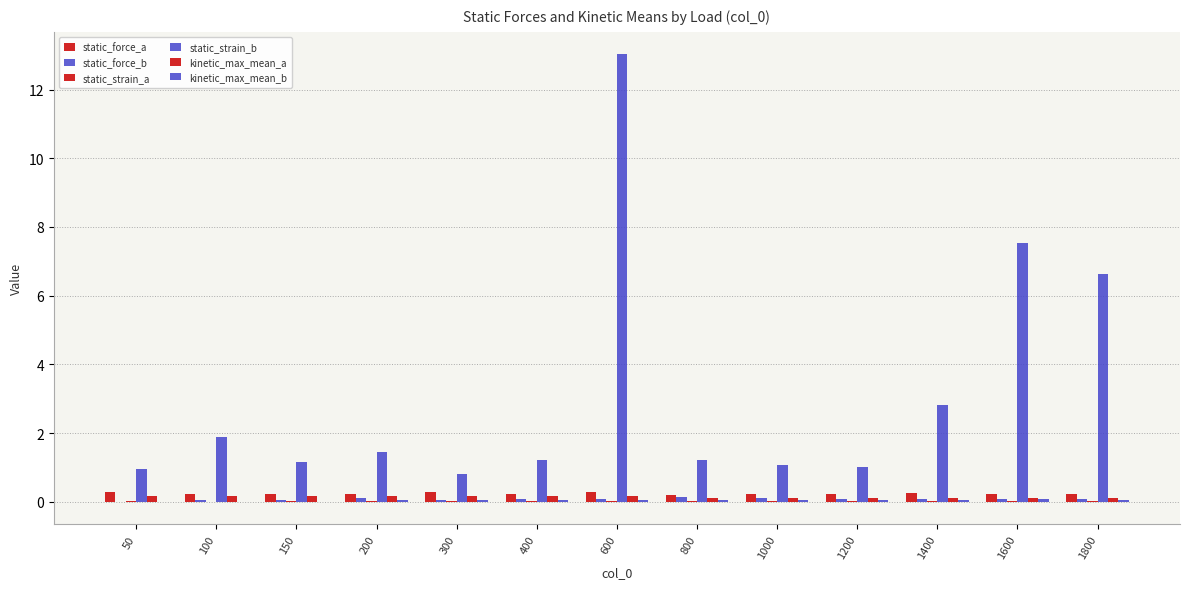

Does the chart contain stacked bars?

No